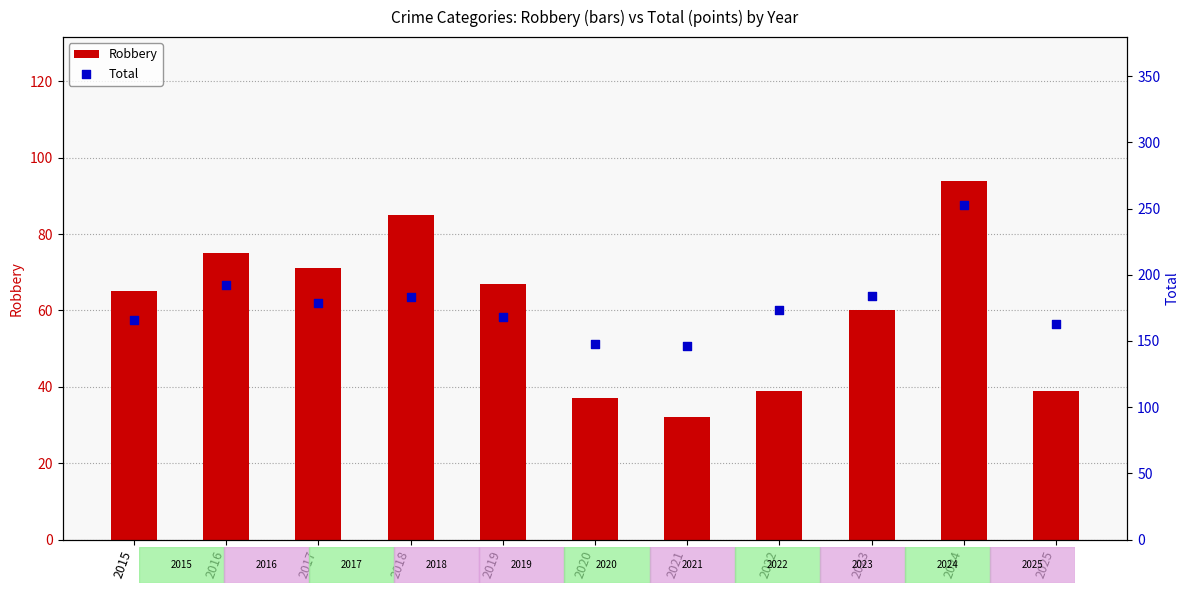

Which series reaches the minimum Y coordinate?

Robbery